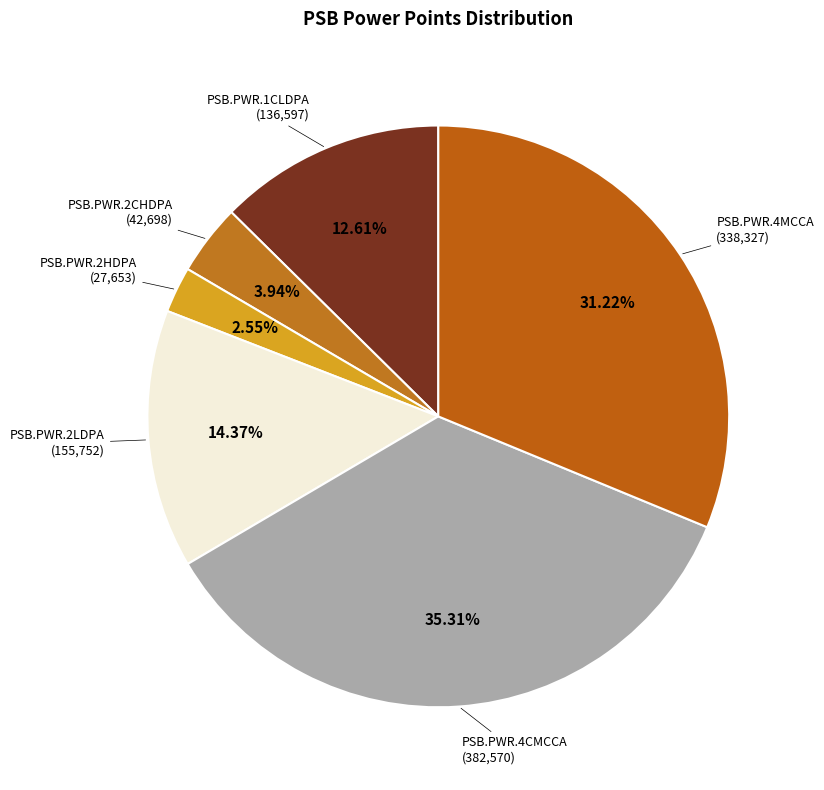

Does PSB.PWR.2CHDPA represent more than half of the total?

No